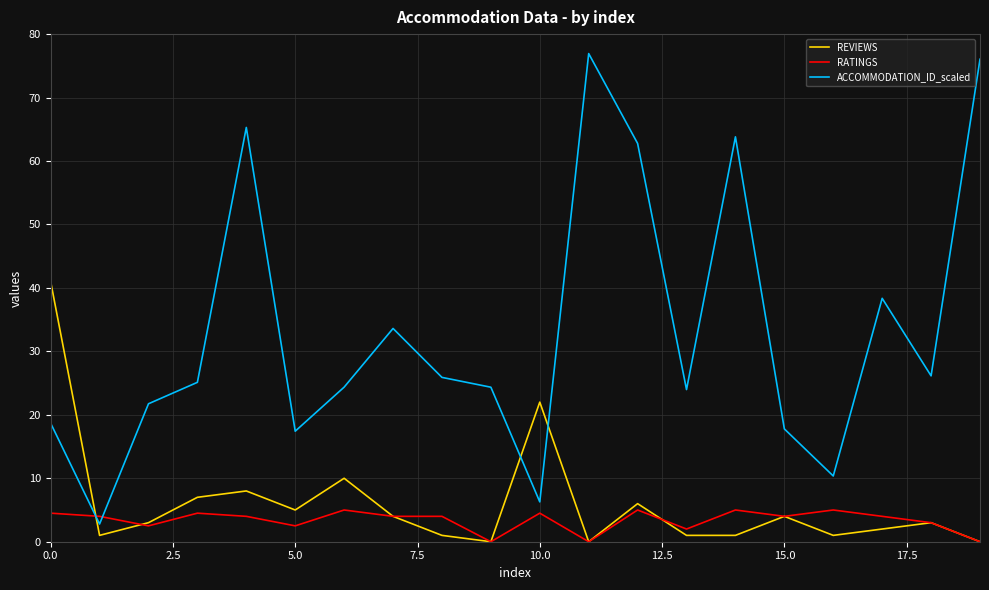

List the series in order of their peak value, lowest first.

RATINGS, REVIEWS, ACCOMMODATION_ID_scaled